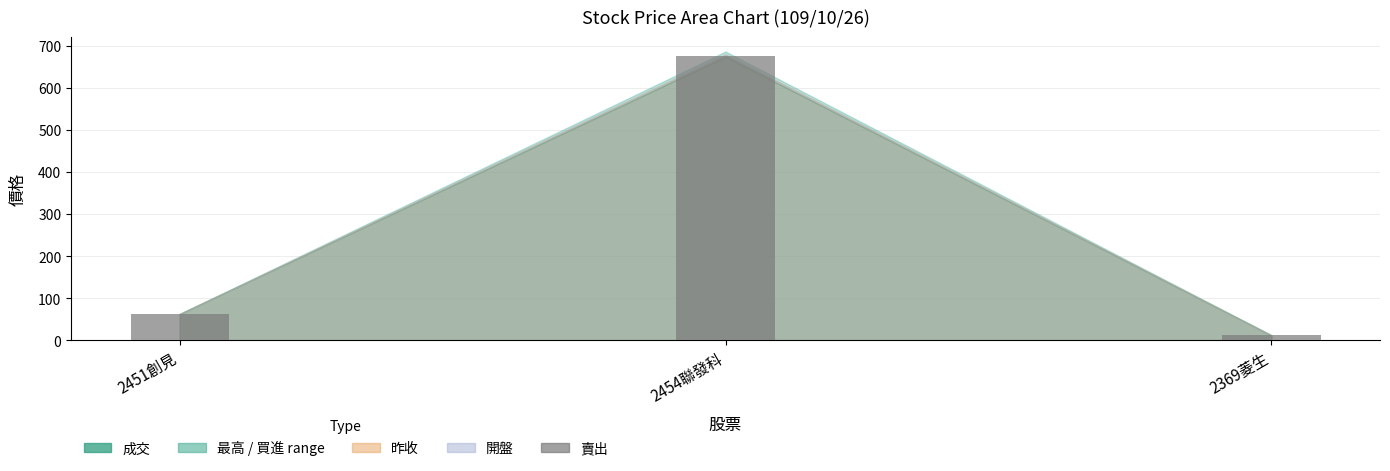

The chart shows a value of 11.6 at 2369菱生. True or false?

True